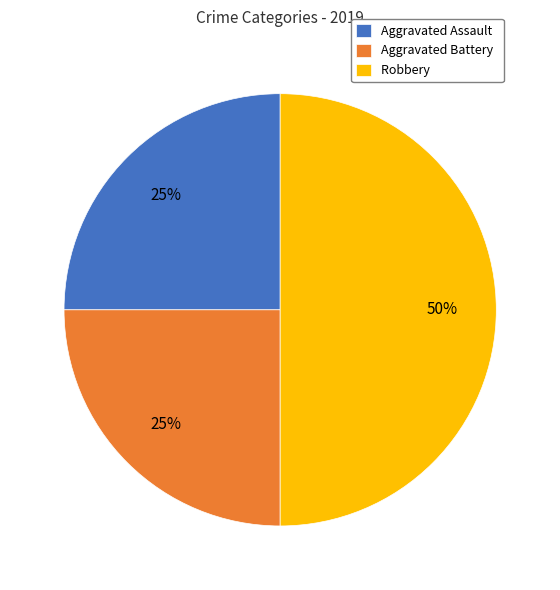

Combined, do Robbery and Aggravated Battery account for over 50%?

Yes